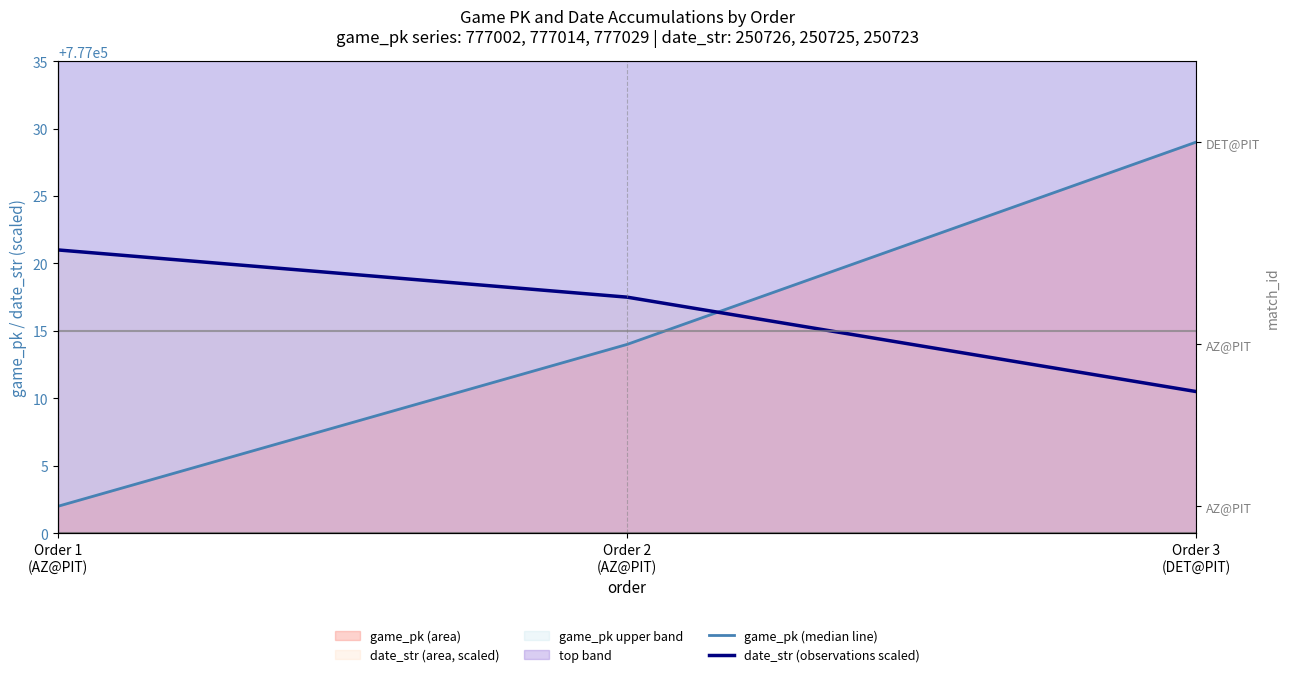

Between Order 1
(AZ@PIT) and Order 2
(AZ@PIT), which is larger?

Order 2
(AZ@PIT)